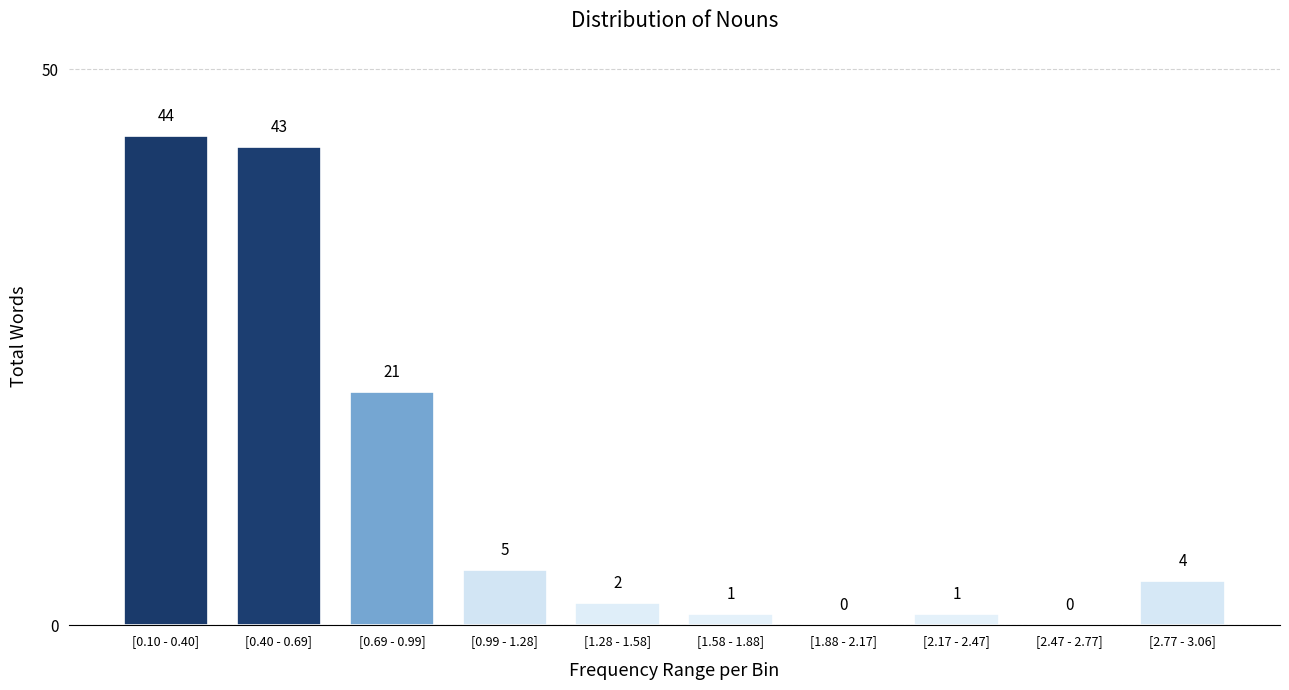

Reading right to left, list all the values displayed in this chart.

[2.77 - 3.06]=4	[2.47 - 2.77]=0	[2.17 - 2.47]=1	[1.88 - 2.17]=0	[1.58 - 1.88]=1	[1.28 - 1.58]=2	[0.99 - 1.28]=5	[0.69 - 0.99]=21	[0.40 - 0.69]=43	[0.10 - 0.40]=44